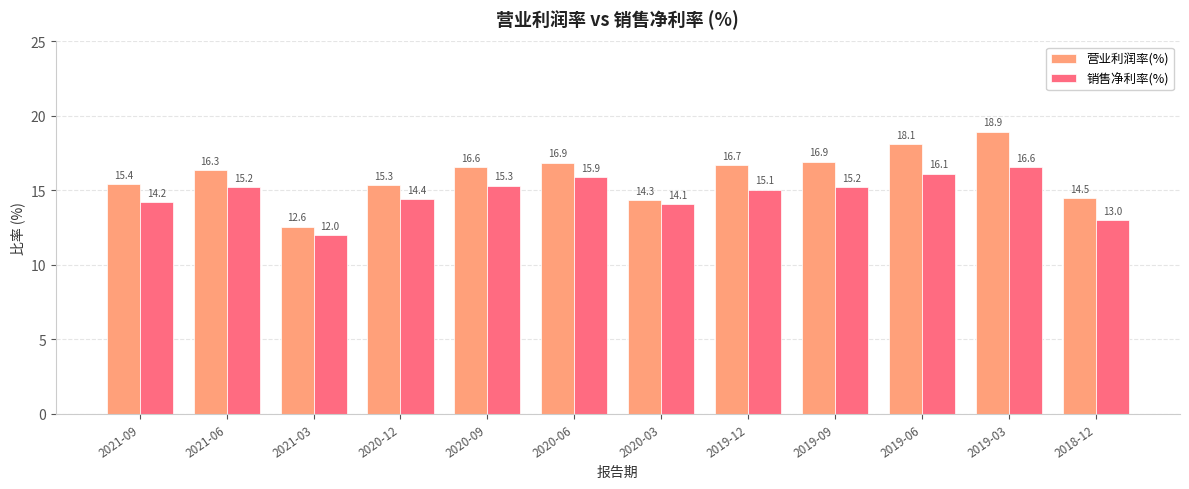

Reading left to right, what are all the values shown in this chart?

营业利润率(%): 15.4	16.3	12.6	15.3	16.6	16.9	14.3	16.7	16.9	18.1	18.9	14.5
销售净利率(%): 14.2	15.2	12.0	14.4	15.3	15.9	14.1	15.1	15.2	16.1	16.6	13.0